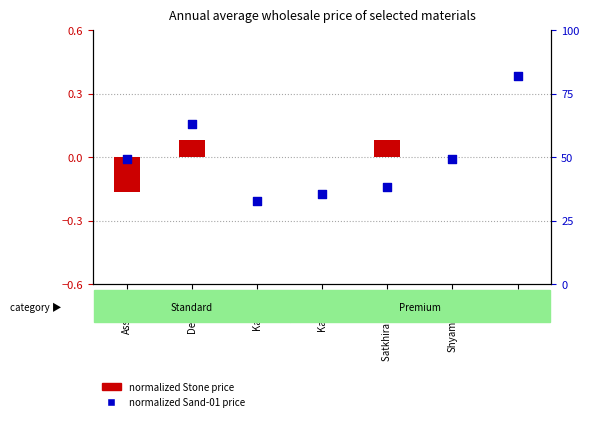

Which series contains the lowest Y value?

Sand-01 (per c.f.t.)